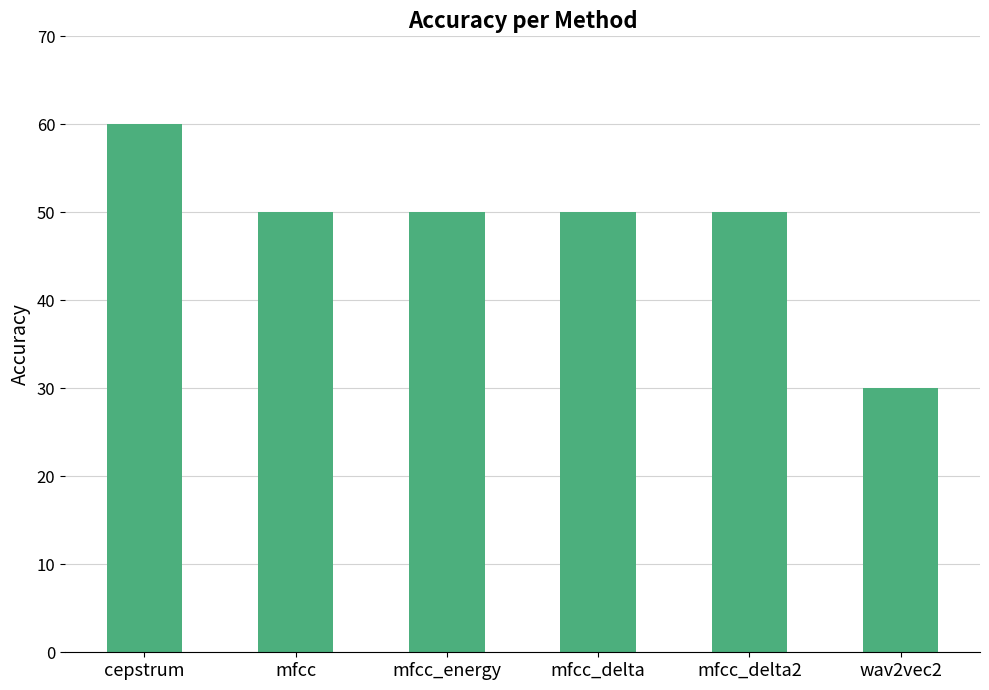

Does the chart contain stacked bars?

No